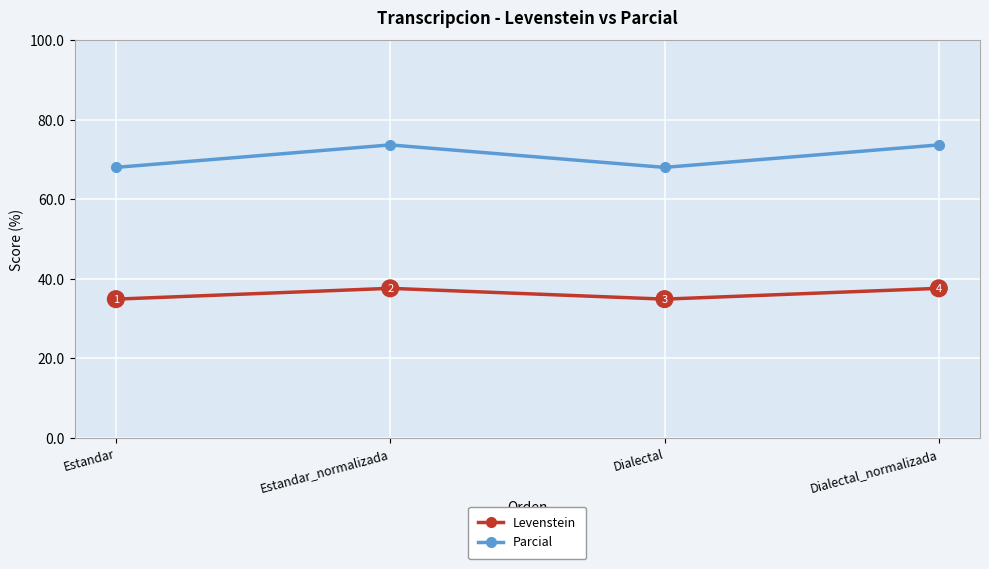

Which series changed the most between Dialectal and Dialectal_normalizada?

Parcial